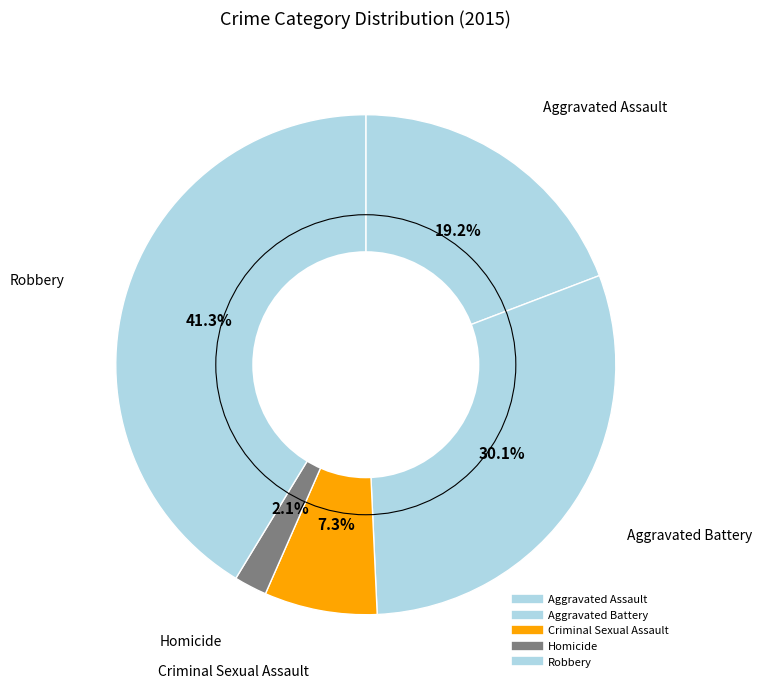

To the nearest percent, what is the difference between the Aggravated Assault and Aggravated Battery slice percentages?

11%